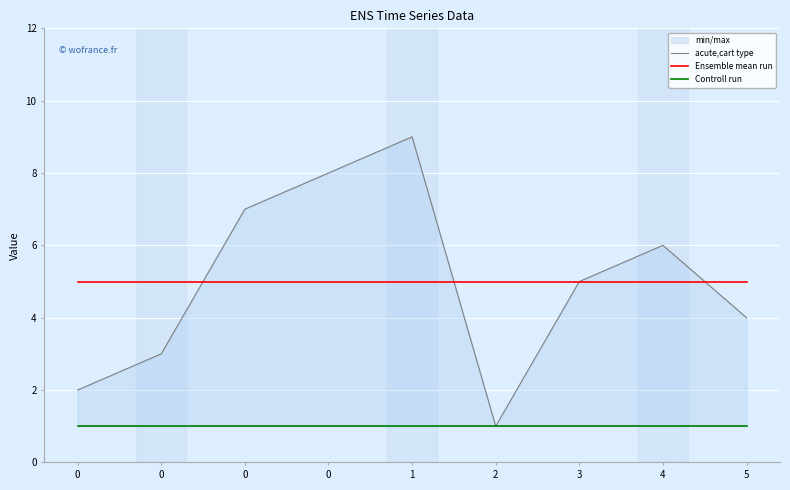

Is the value of Controll run at 3 greater than the value of Ensemble mean run at 1?

No